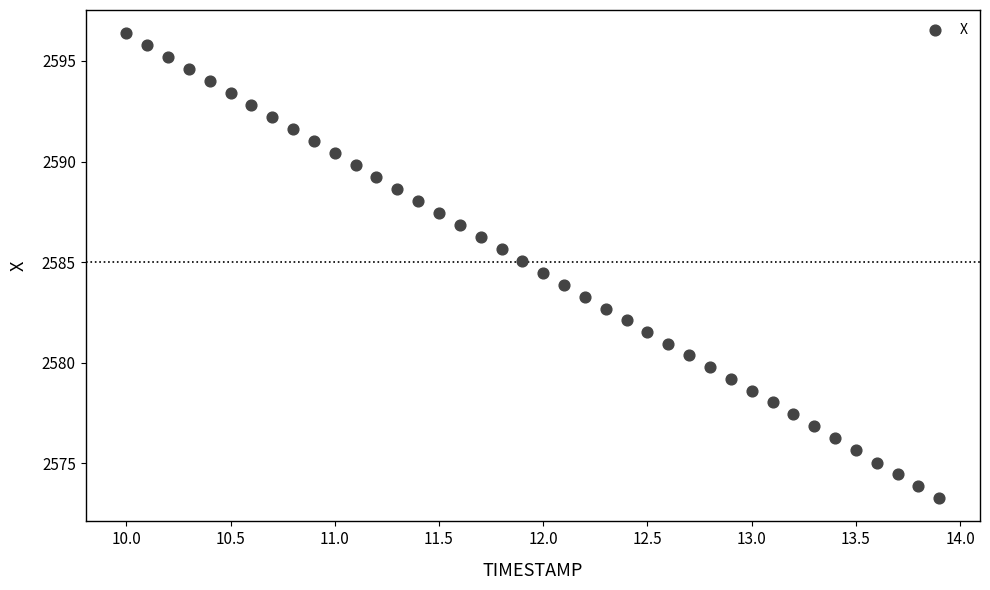

What is the range of X values (max minus min)?

3.9